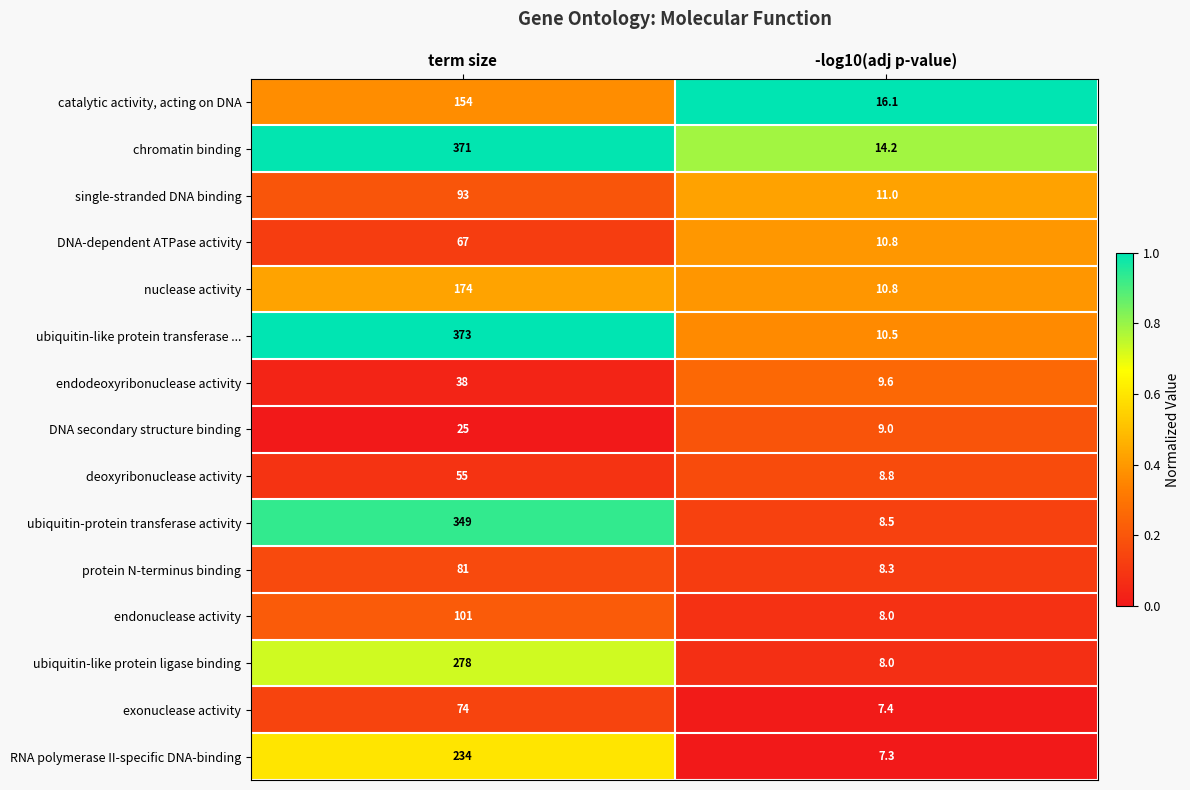

Between term size and -log10(adj p-value), which series saw the biggest shift?

ubiquitin-like protein transferase ...